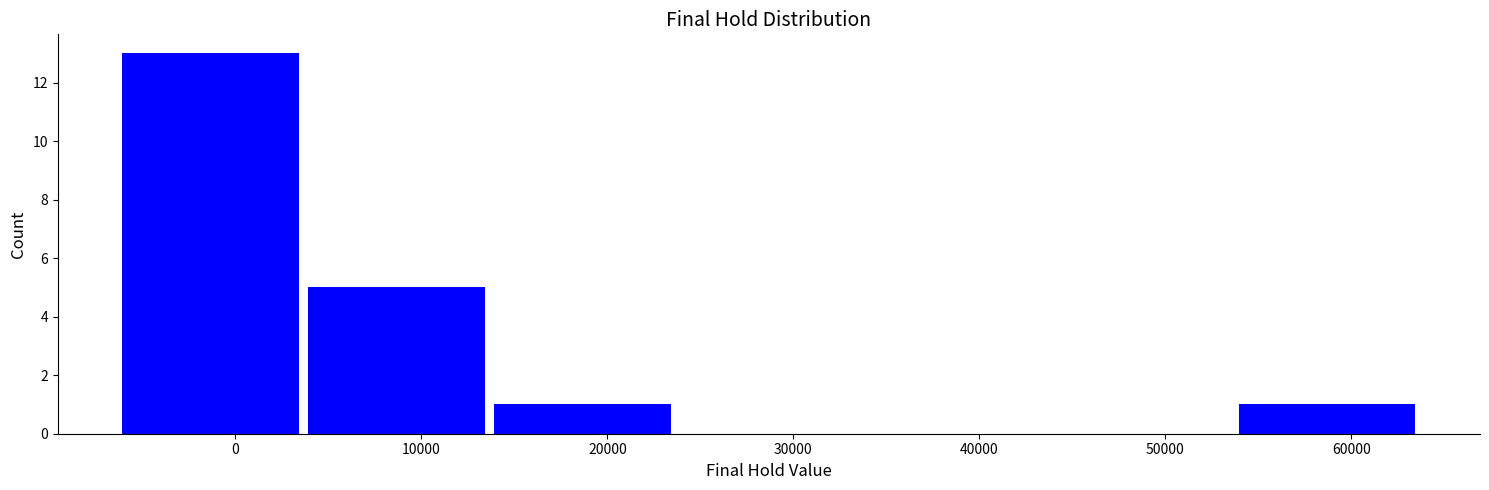

Reading left to right, transcribe this chart: for each bar, give the range it covers on the x-axis and its height. Neither the bar edges nor the heights are printed on the chart, so give them approximately, as read against the axes.

-6000 to 4000: 13
4000 to 14000: 5
14000 to 24000: 1
24000 to 34000: 0
34000 to 44000: 0
44000 to 54000: 0
54000 to 64000: 1